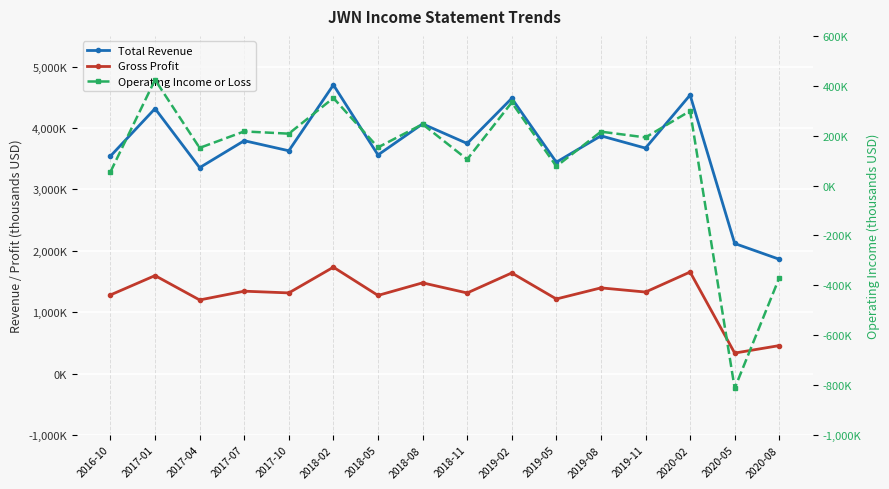

Is it true that Total Revenue equals 6459167 at 2017-10?

False